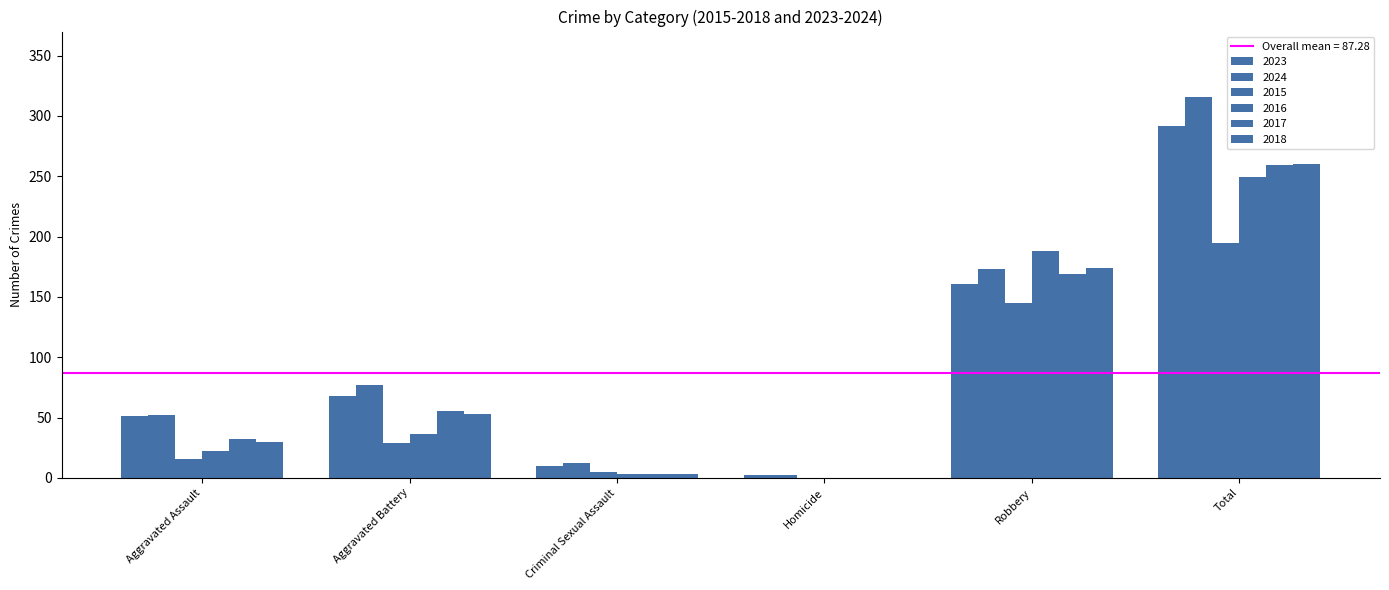

Is it true that 2023 equals 2 at Homicide?

True